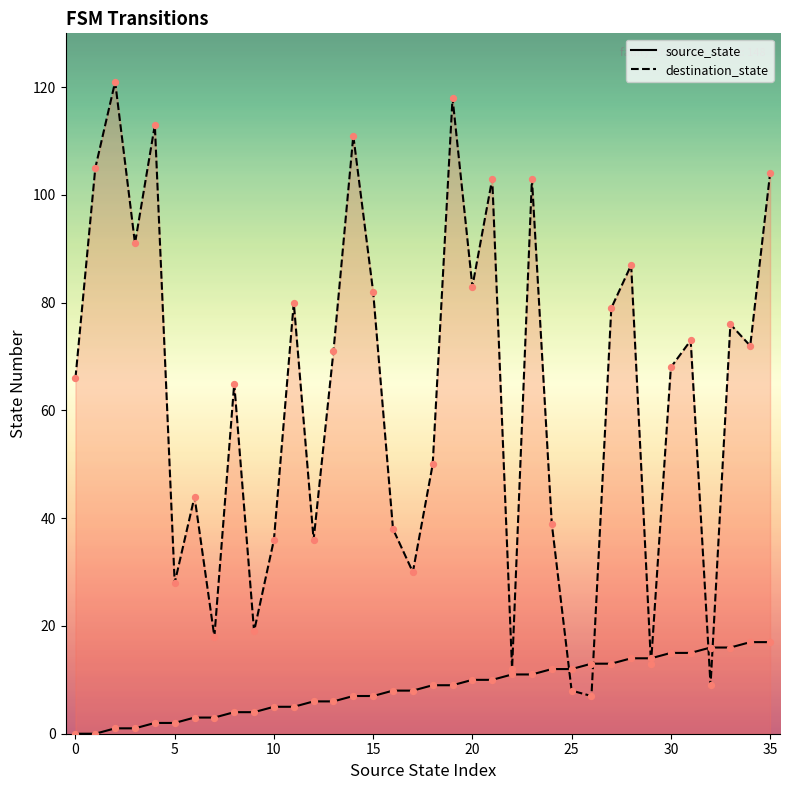

Which series has the largest total across all categories?

destination_state